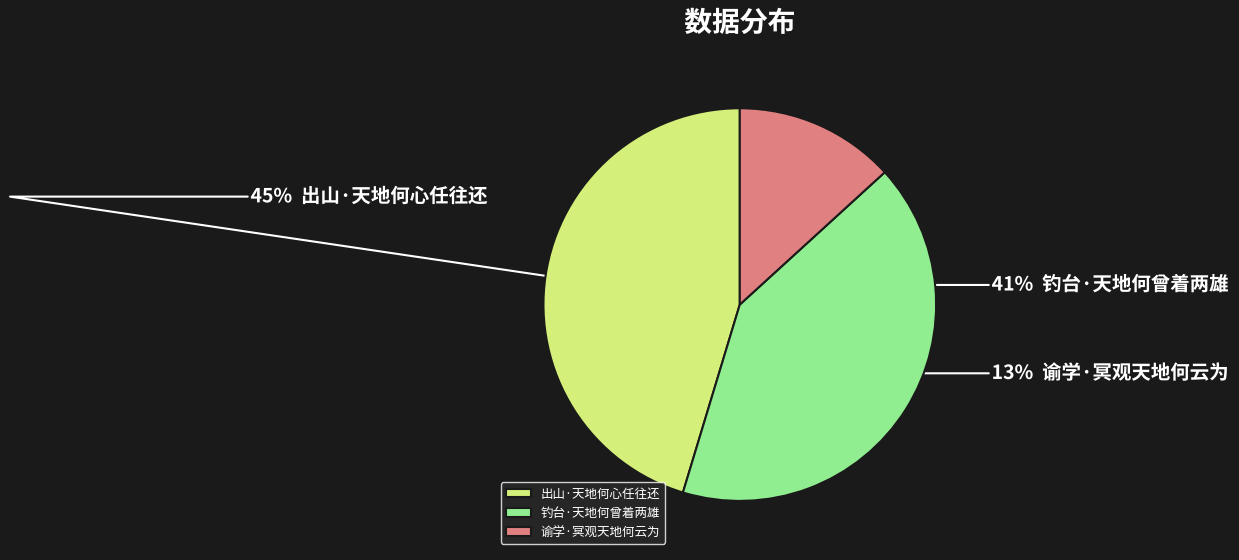

Which slice is the largest?

出山·天地何心任往还